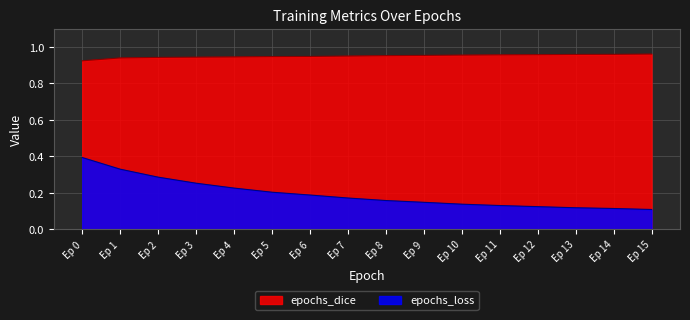

True or false: epochs_dice and epochs_loss intersect in this chart.

False